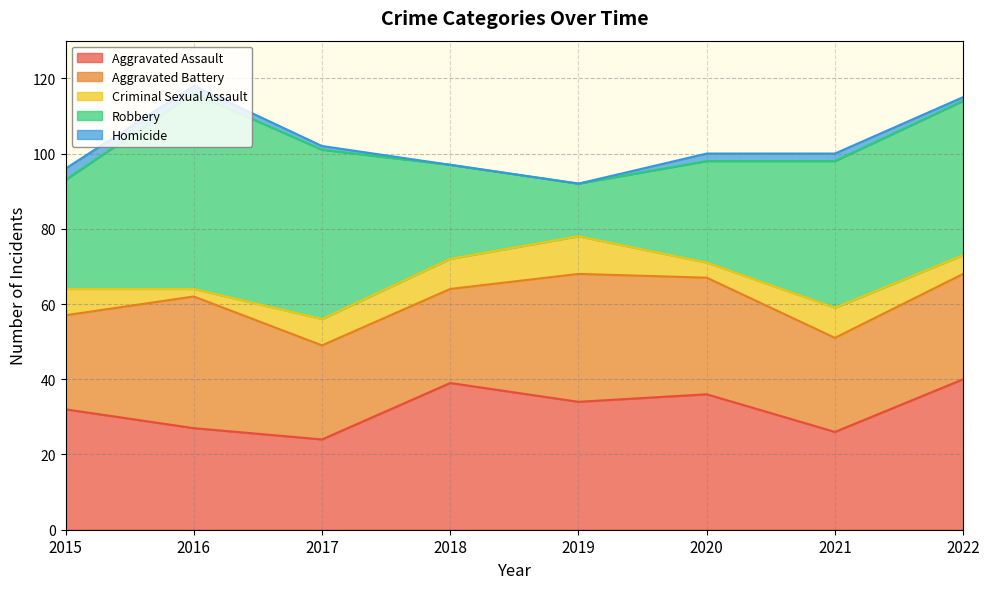

Reading left to right, list all the values displayed in this chart.

Aggravated Assault: 2015=32	2016=27	2017=24	2018=39	2019=34	2020=36	2021=26	2022=40
Aggravated Battery: 2015=25	2016=35	2017=25	2018=25	2019=34	2020=31	2021=25	2022=28
Criminal Sexual Assault: 2015=7	2016=2	2017=7	2018=8	2019=10	2020=4	2021=8	2022=5
Robbery: 2015=29	2016=52	2017=45	2018=25	2019=14	2020=27	2021=39	2022=41
Homicide: 2015=3	2016=2	2017=1	2018=0	2019=0	2020=2	2021=2	2022=1